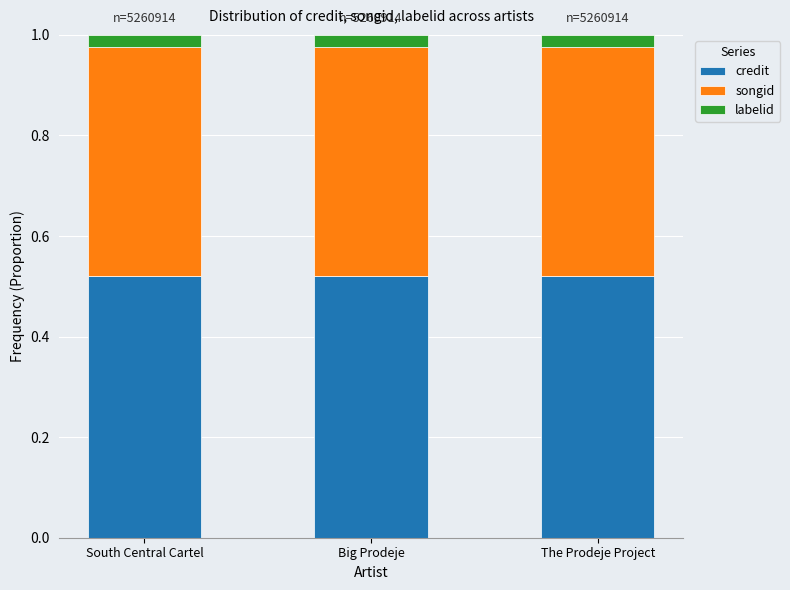

What is the total value across all series at South Central Cartel?

1.0